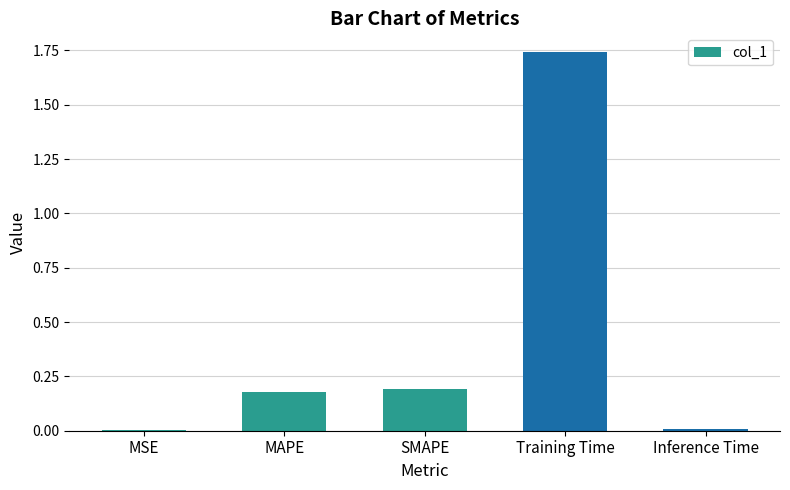

What is the average value?

0.4